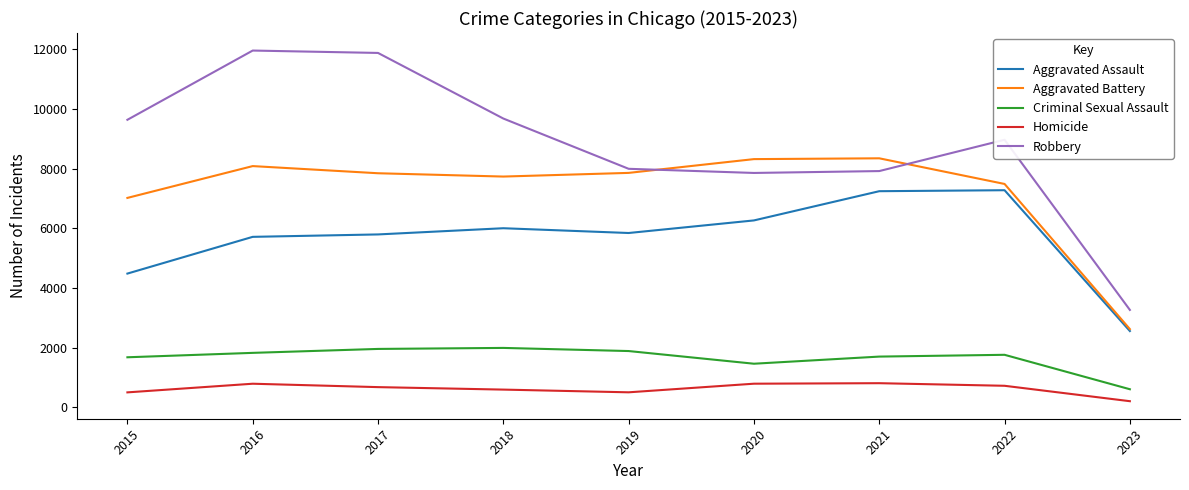

Is the value of Homicide at 2015 greater than the value of Aggravated Battery at 2015?

No